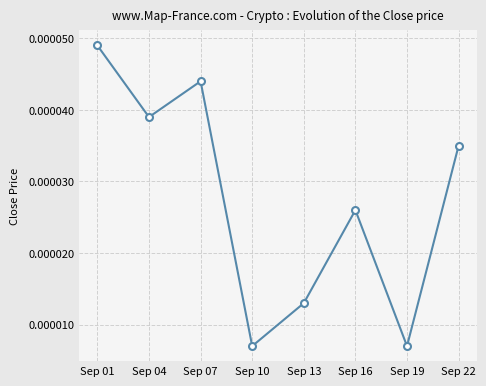

How many lines are shown in the chart?

1